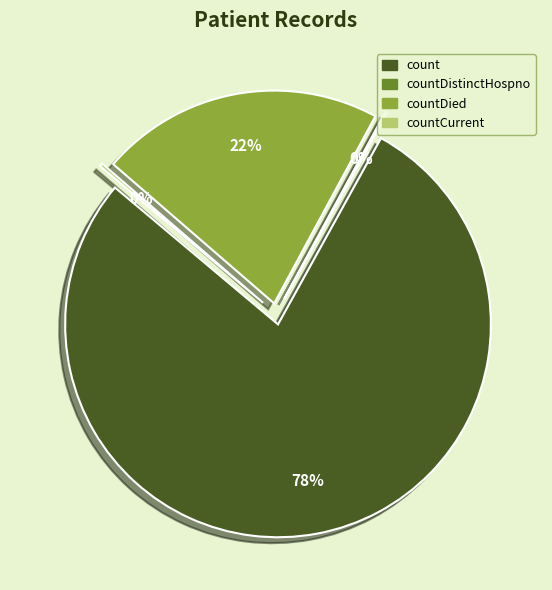

Combined, what portion of the pie is countCurrent and countDied?

21.8%